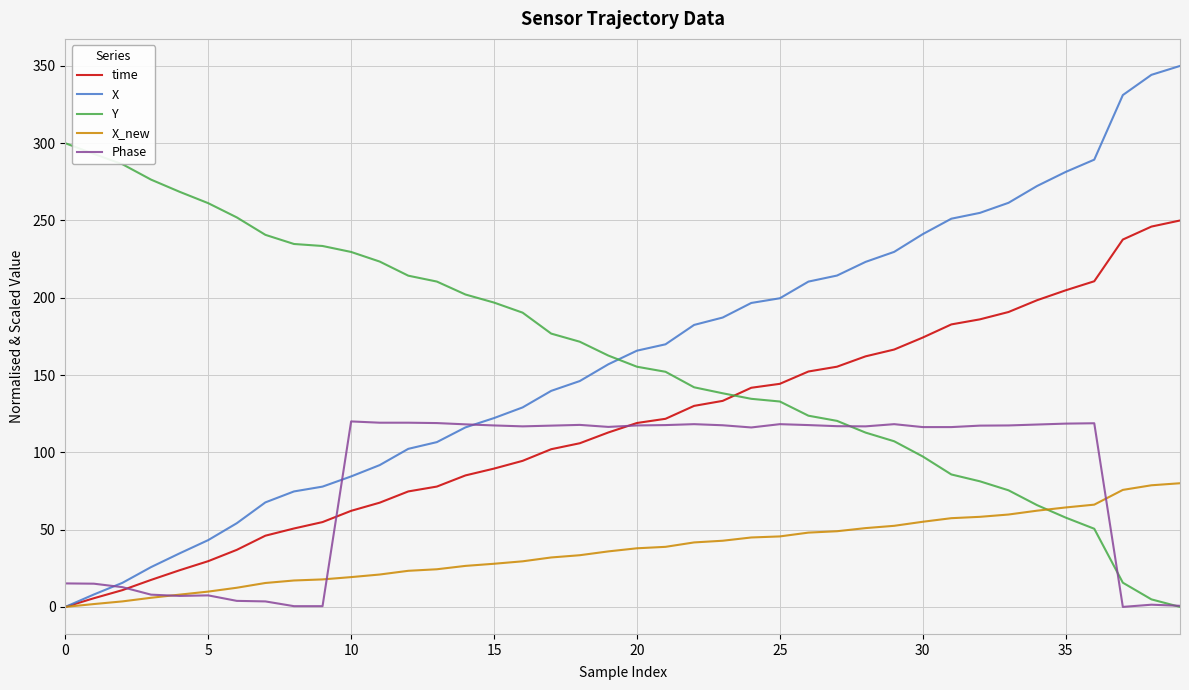

What is the maximum value shown in the chart?

350.0